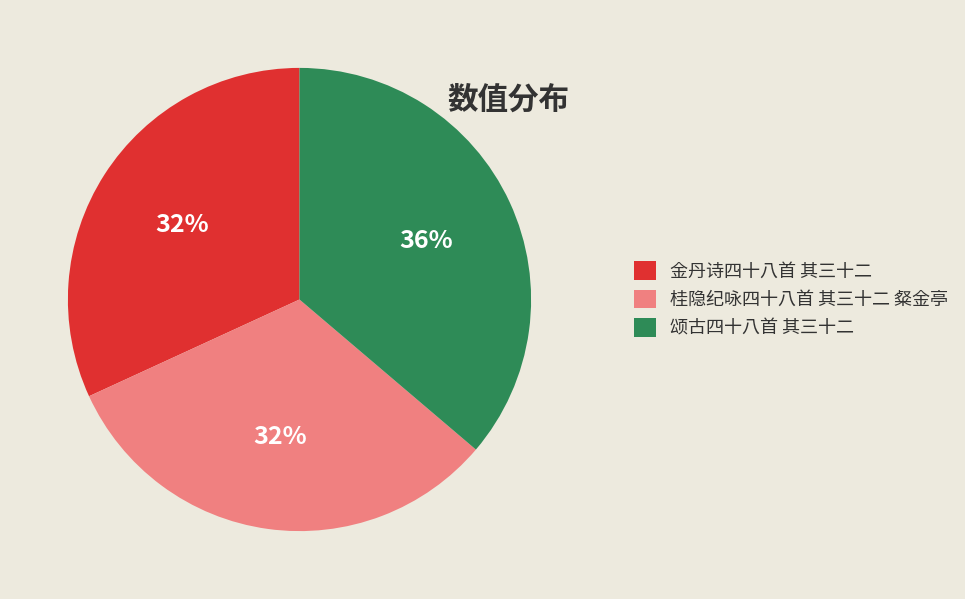

To the nearest percent, what is the combined percentage of 桂隐纪咏四十八首 其三十二 粲金亭 and 颂古四十八首 其三十二?

68%